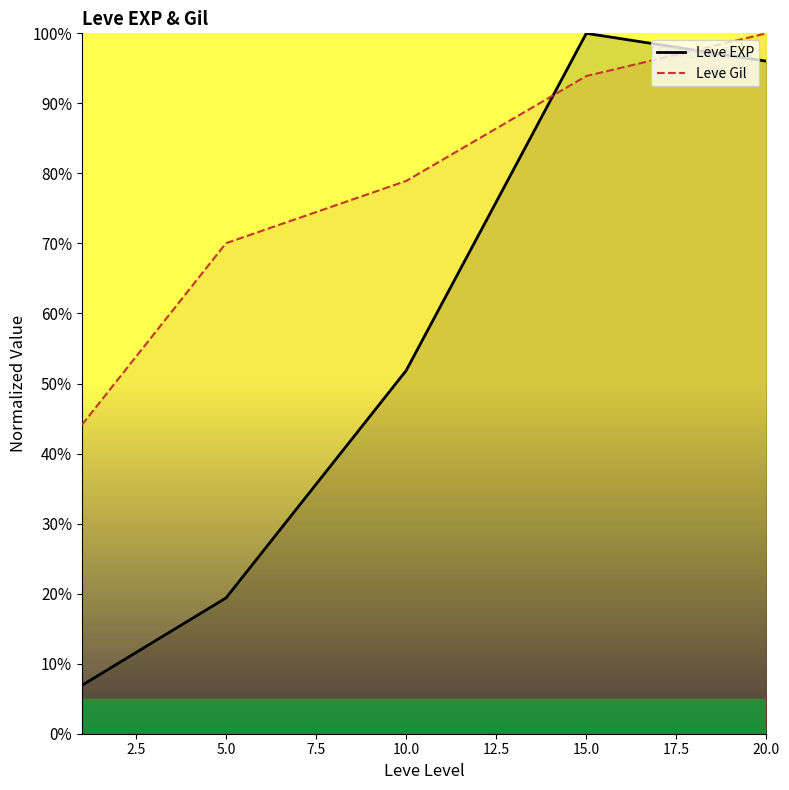

What is the average value of the Leve EXP series?

54.8